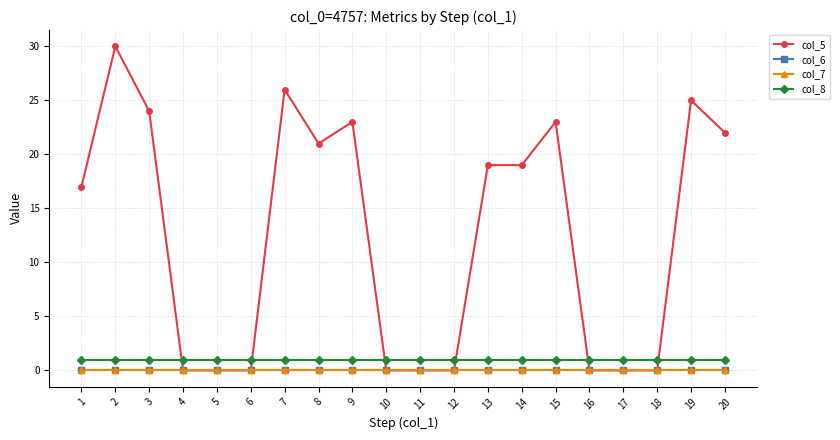

Is this an area chart (filled region under the line)?

No